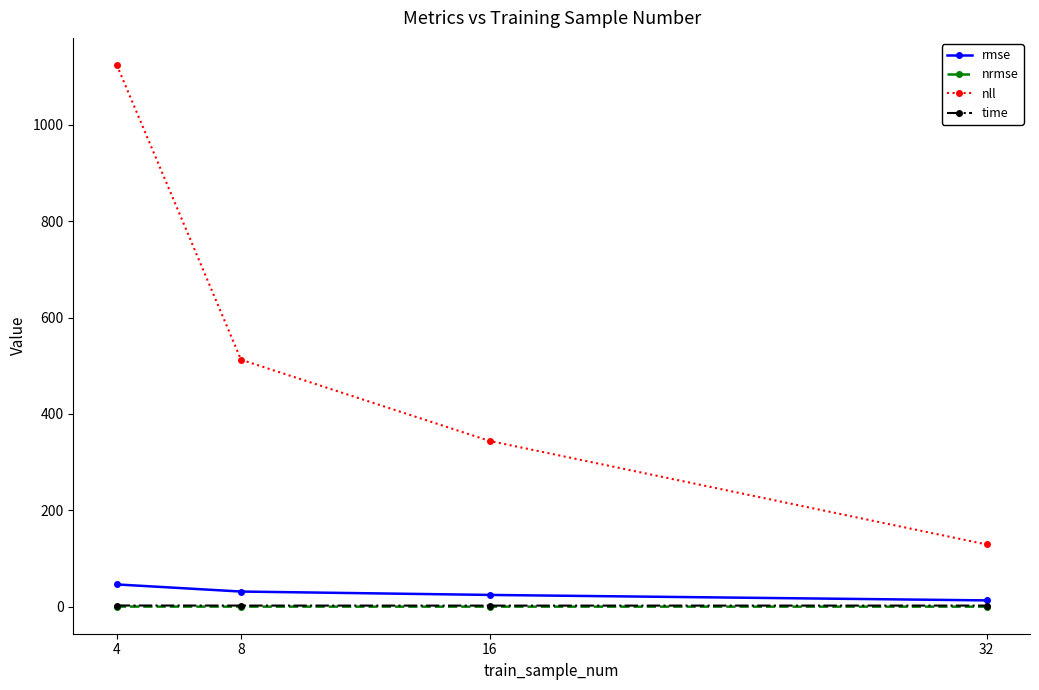

Does the chart have visible grid lines?

No